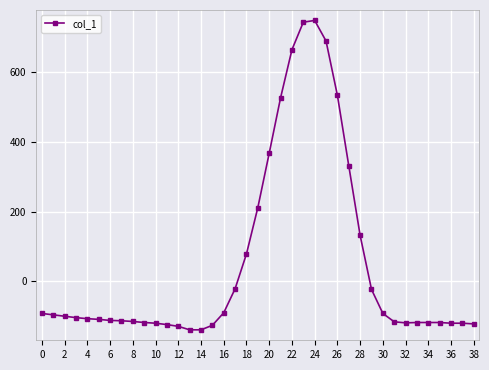

How many lines are shown in the chart?

1